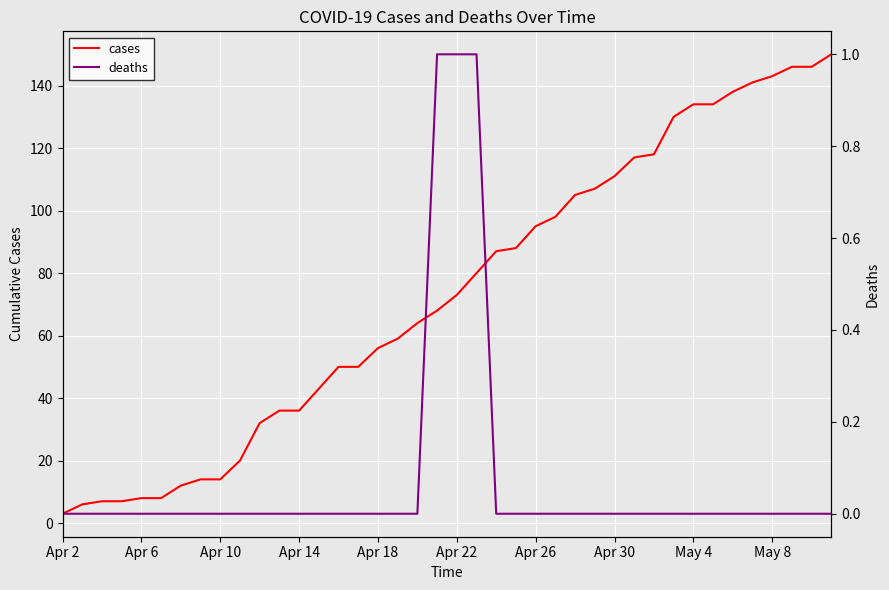

What is the average value of the cases series?

73